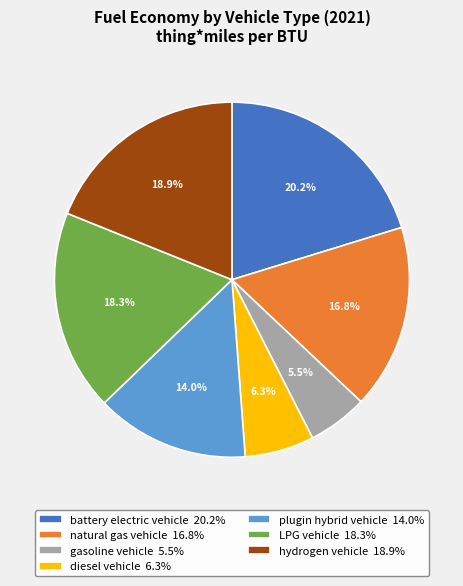

Count the number of slices in the pie.

7